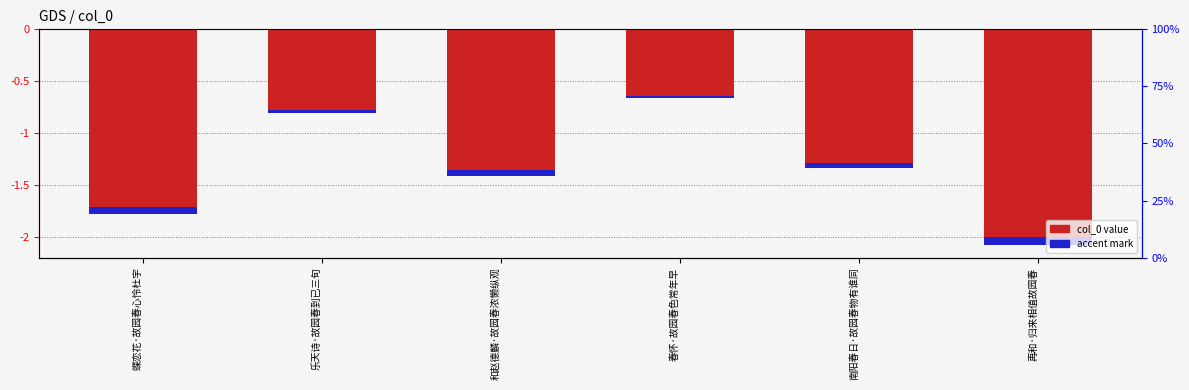

At which category is the sum across all series the highest?

春怀·故园春色常年早